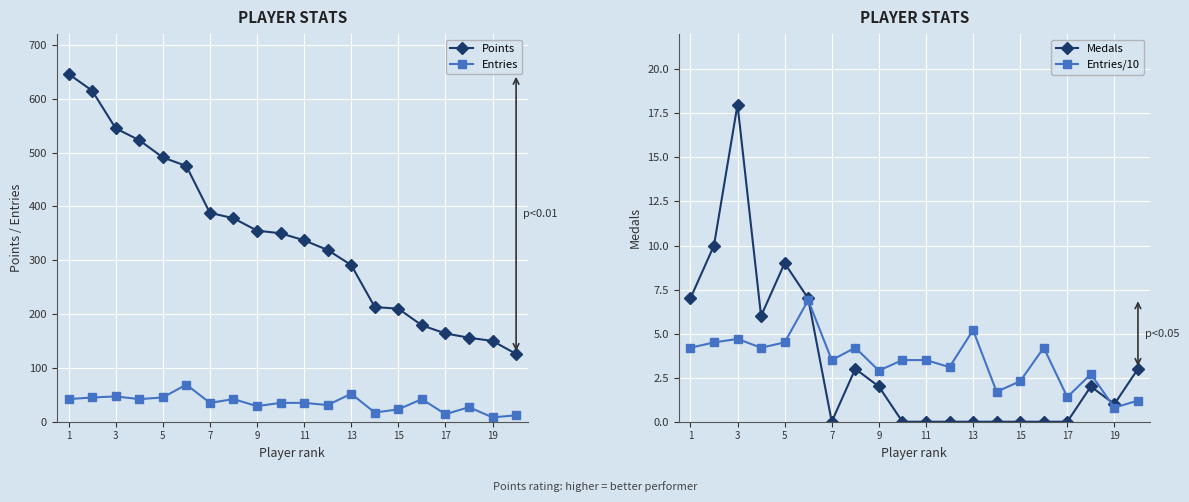

Count the number of categories in the chart.

20